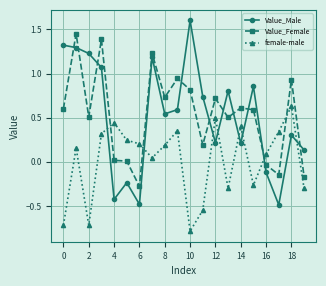

True or false: Value_Male and Value_Female intersect in this chart.

True